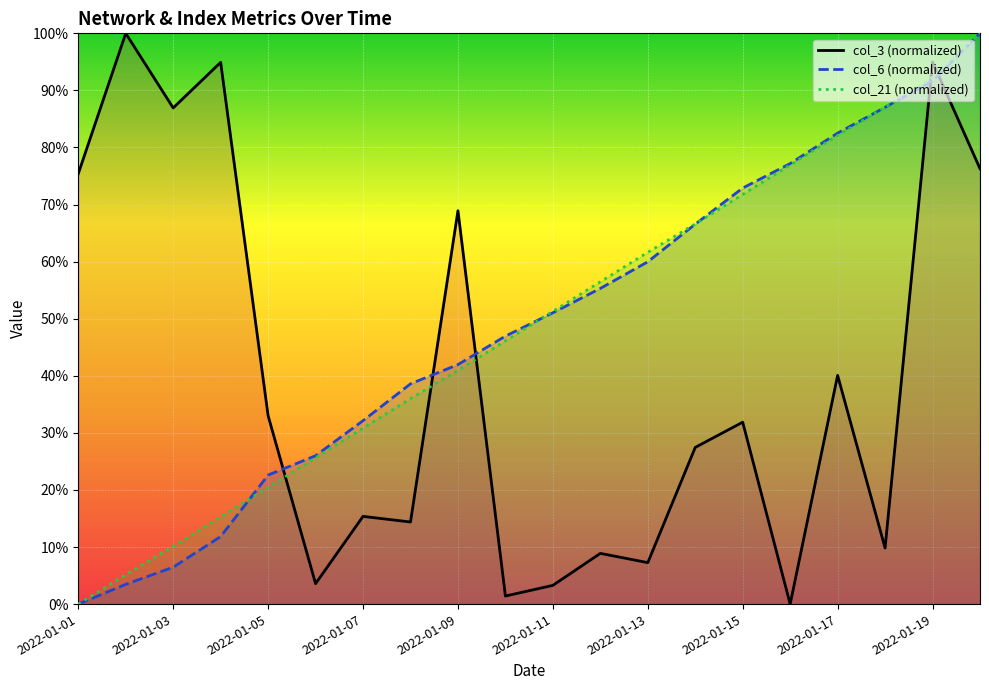

What is the total value across all series at 2022-01-13?

128.9